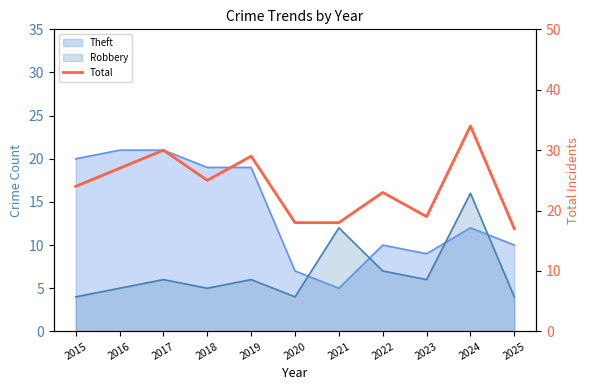

At which label does the data first exceed 24?

2016